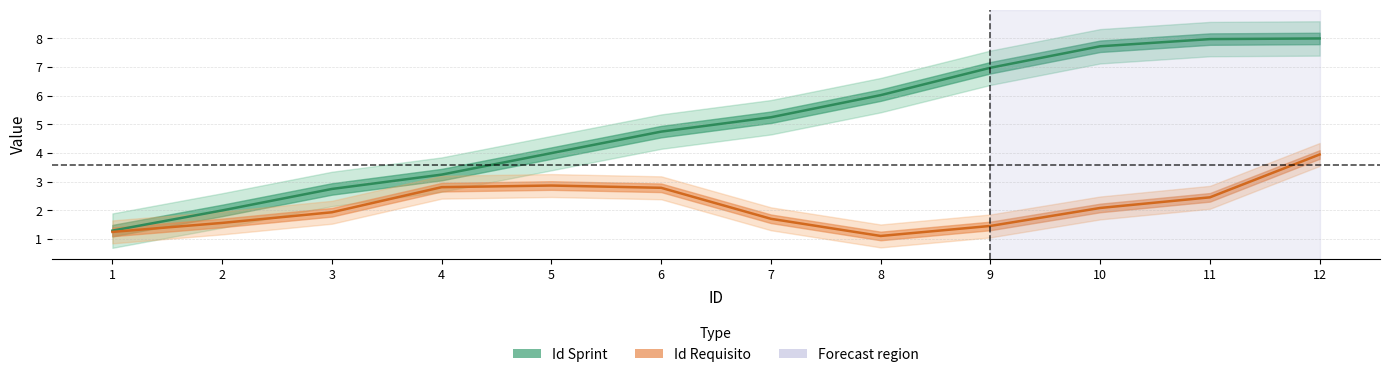

Which series has the largest range (max minus min)?

Id Sprint